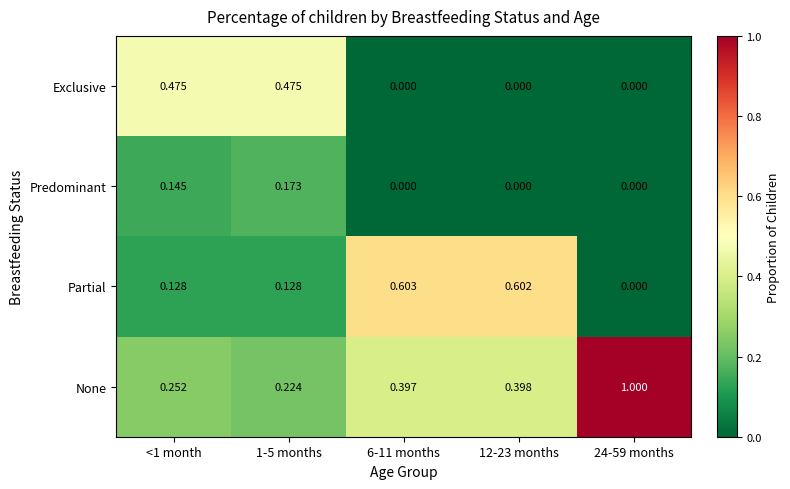

List the series in order of their peak value, lowest first.

Predominant, Exclusive, Partial, None